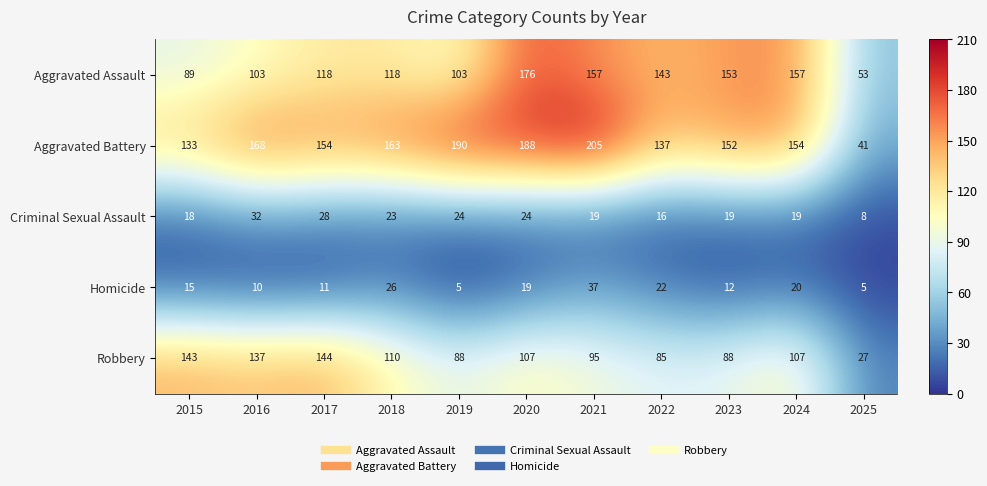

What is the lowest value of the Aggravated Battery series?

41